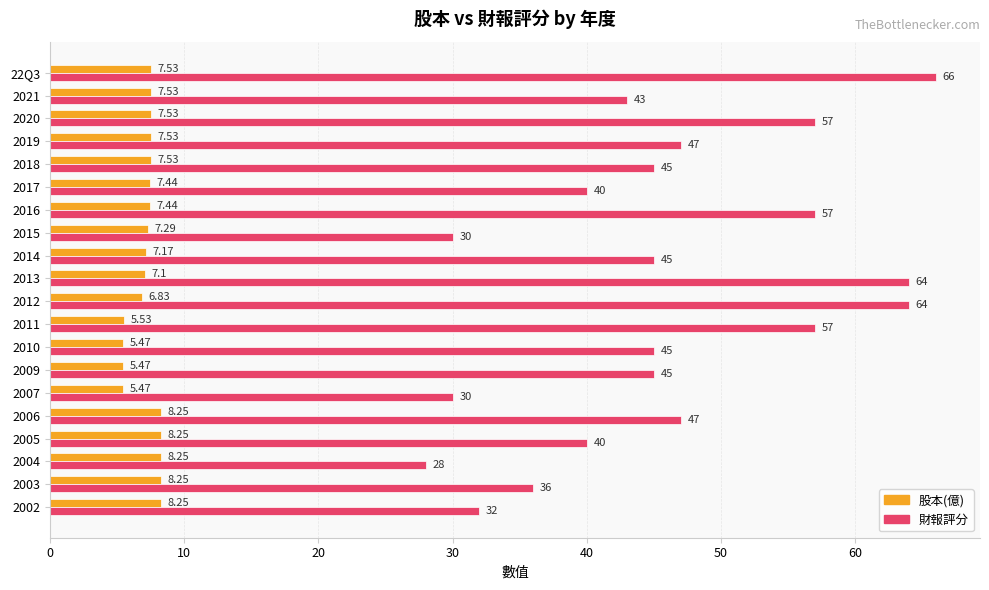

List the series in order of their peak value, highest first.

財報評分, 股本(億)